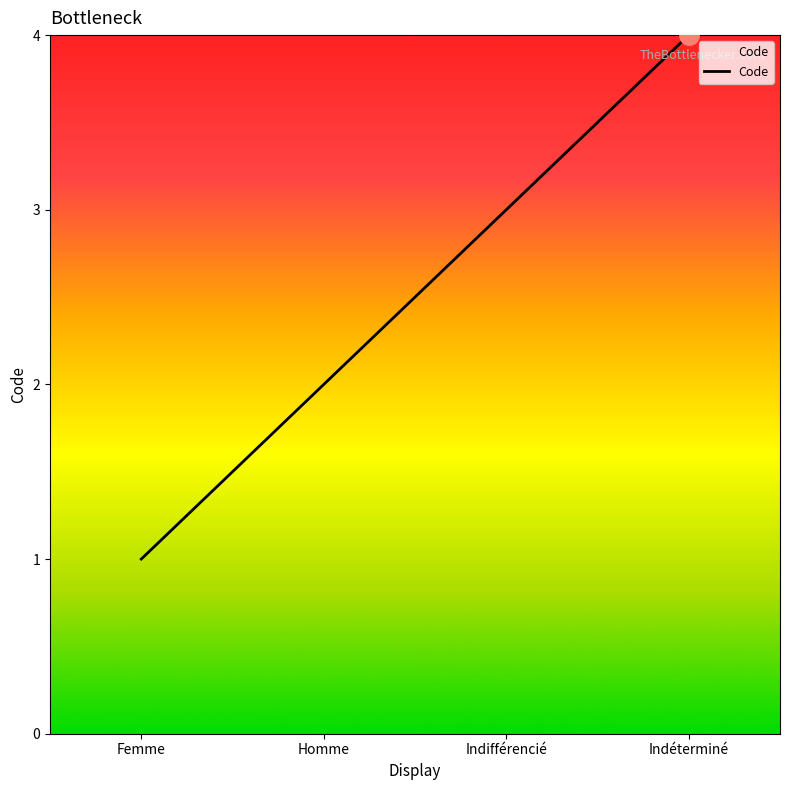

What is the difference between the maximum and minimum values?

3